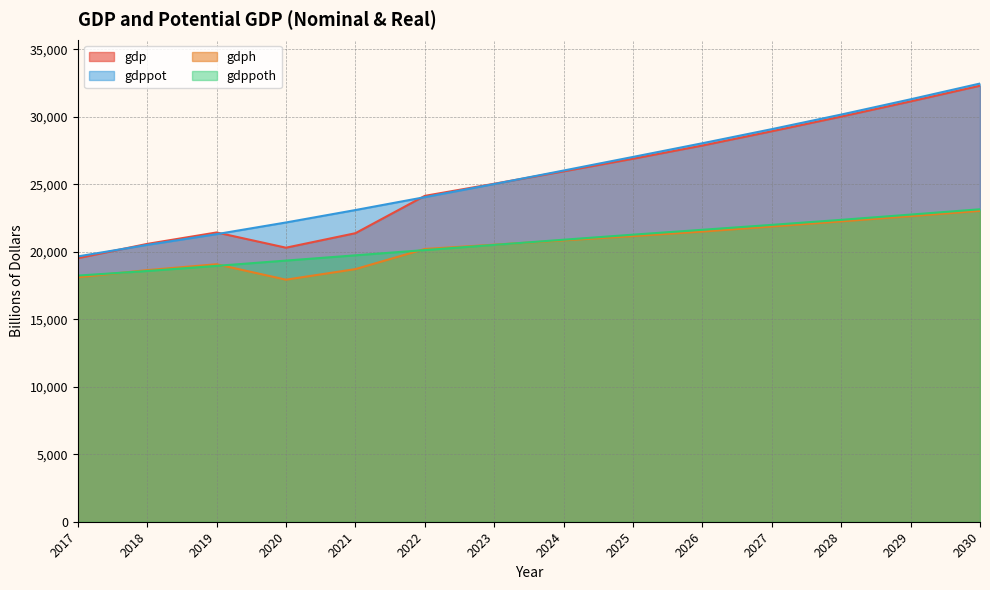

List the series in order of their peak value, highest first.

gdppot, gdp, gdppoth, gdph